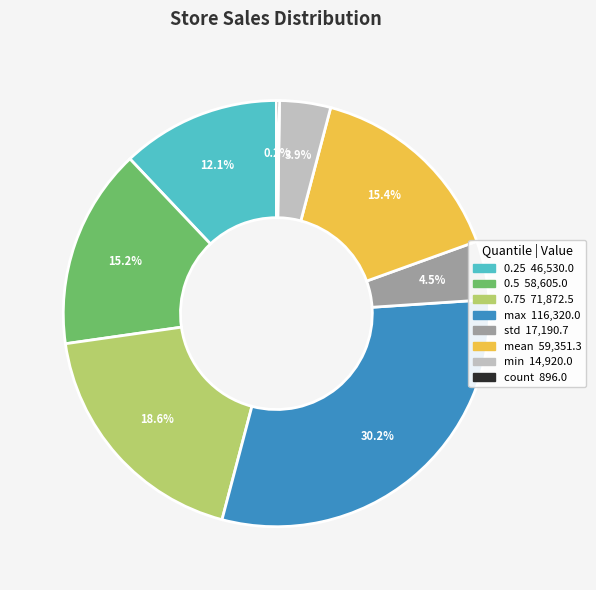

To the nearest percent, what is the difference between the largest and smallest slice percentages?

30%